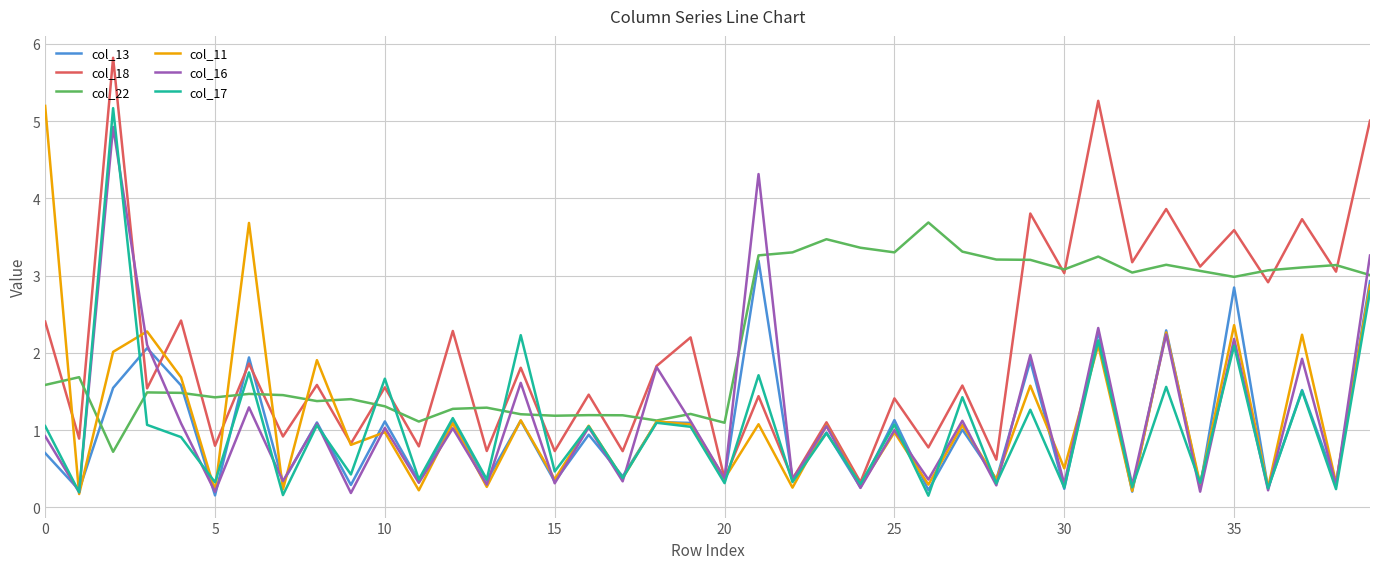

True or false: col_16 and col_22 intersect in this chart.

True